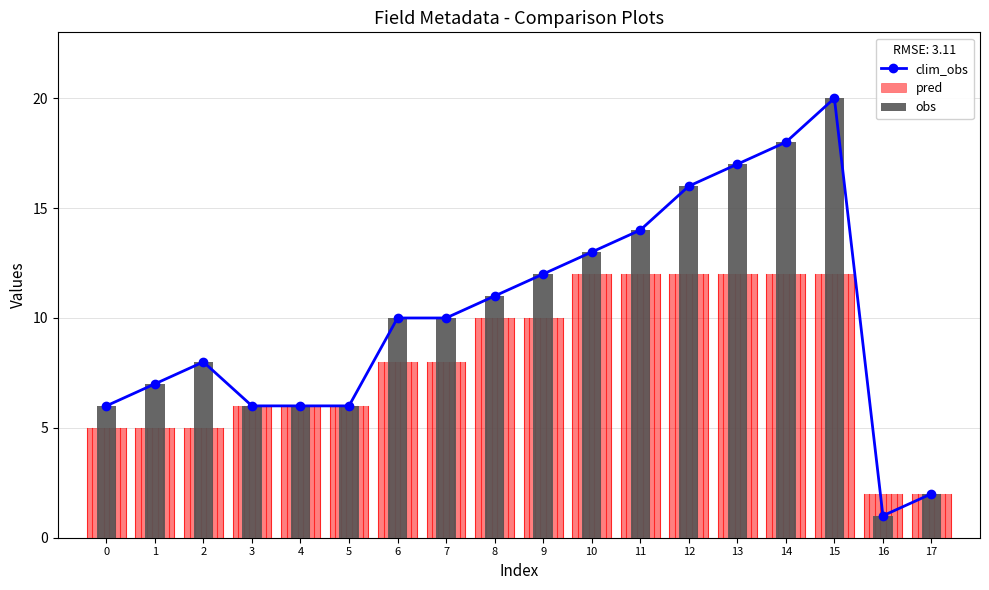

Does the chart contain any negative values?

No